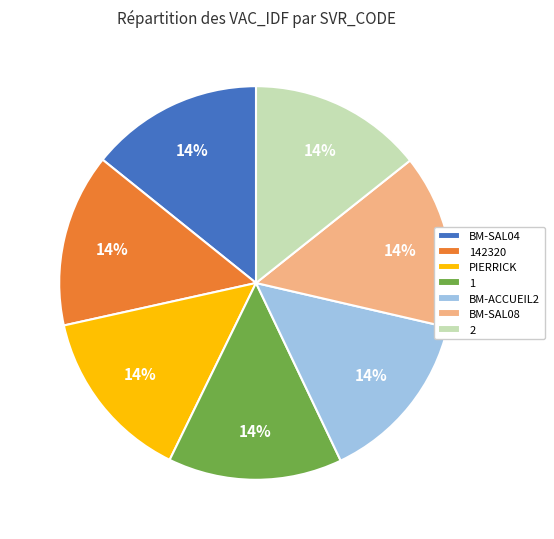

Is there a majority slice in this chart?

No